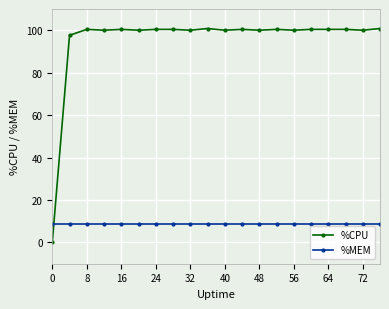

Which series has the widest spread of values?

%CPU